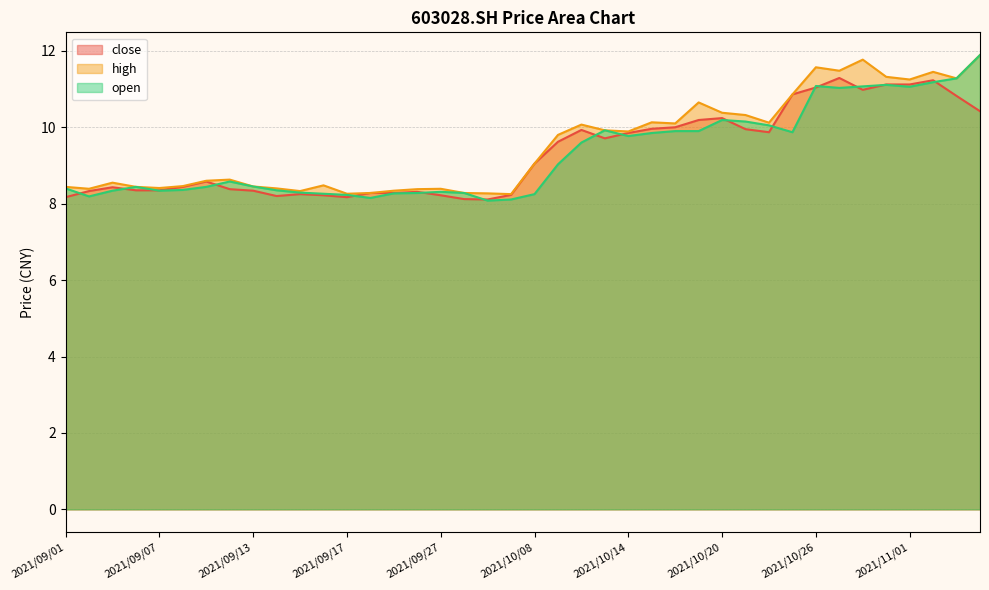

What is the lowest value of the open series?

8.1